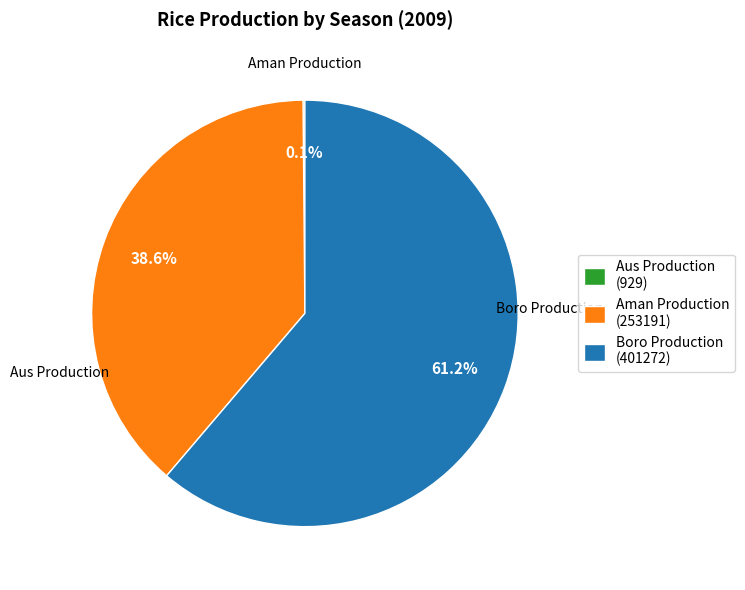

To the nearest percent, what is the difference between the largest and smallest slice percentages?

61%